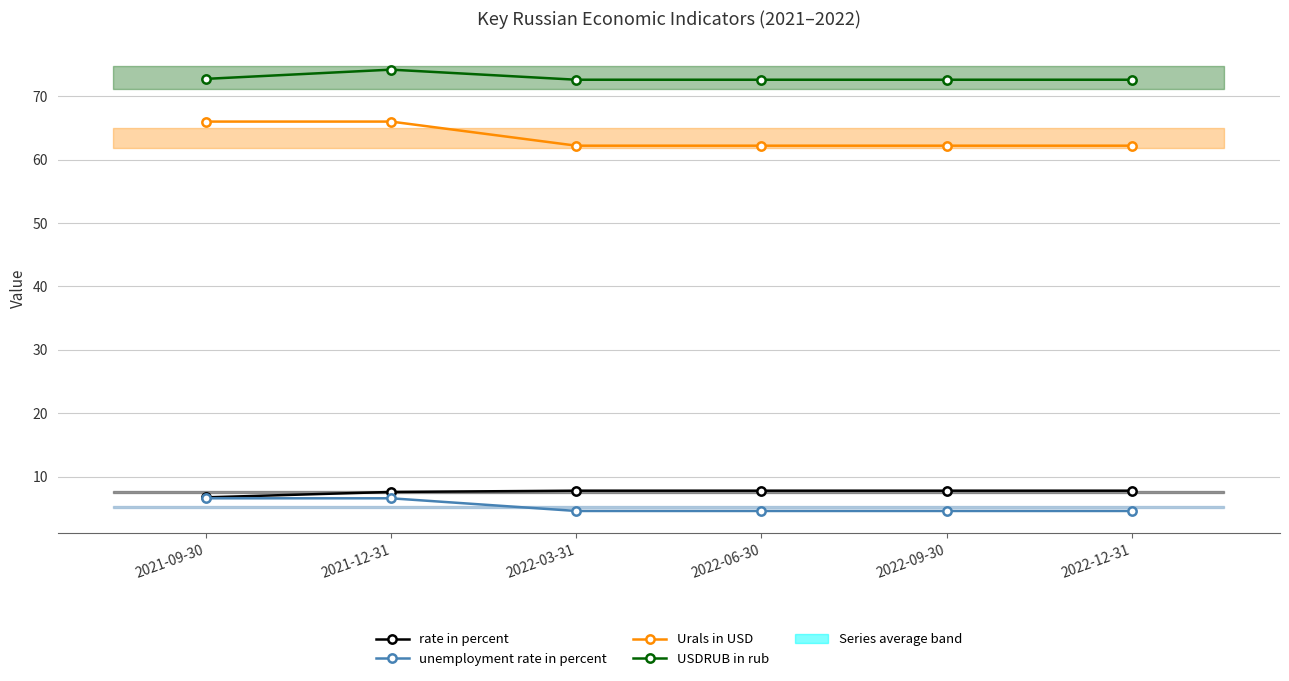

Does the chart display data point markers on the line(s)?

Yes